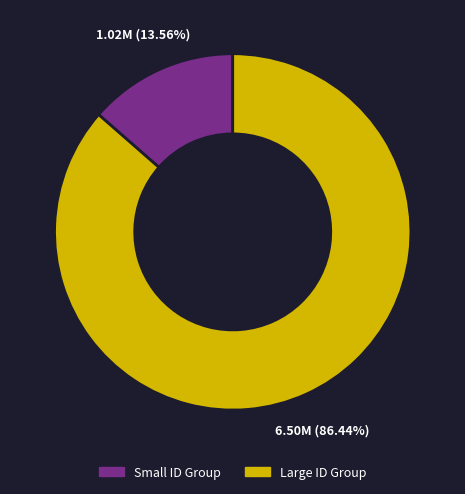

Does any single category account for the majority?

Yes